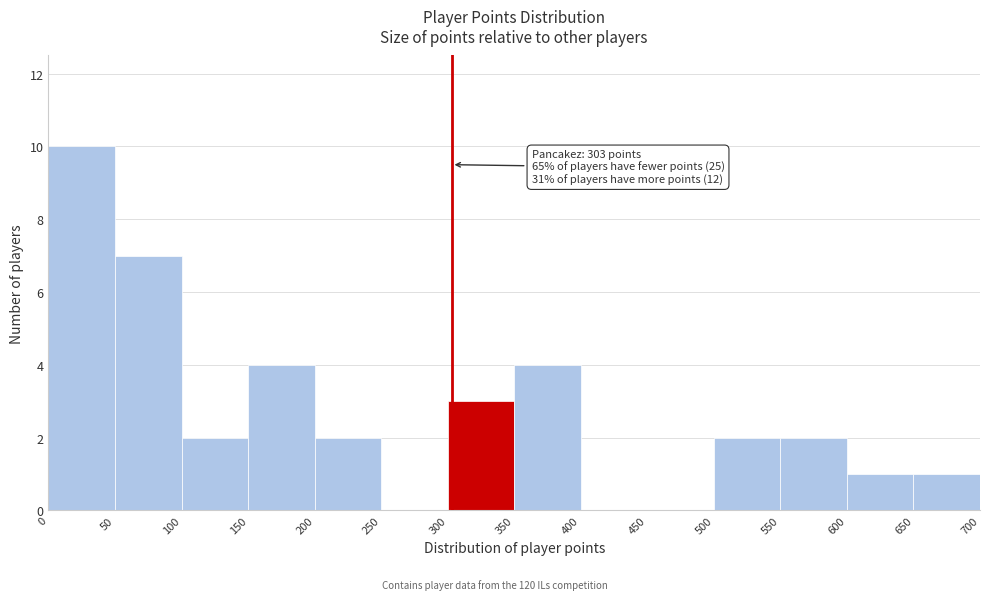

Which range on the x-axis has the tallest bar?

0 to 50